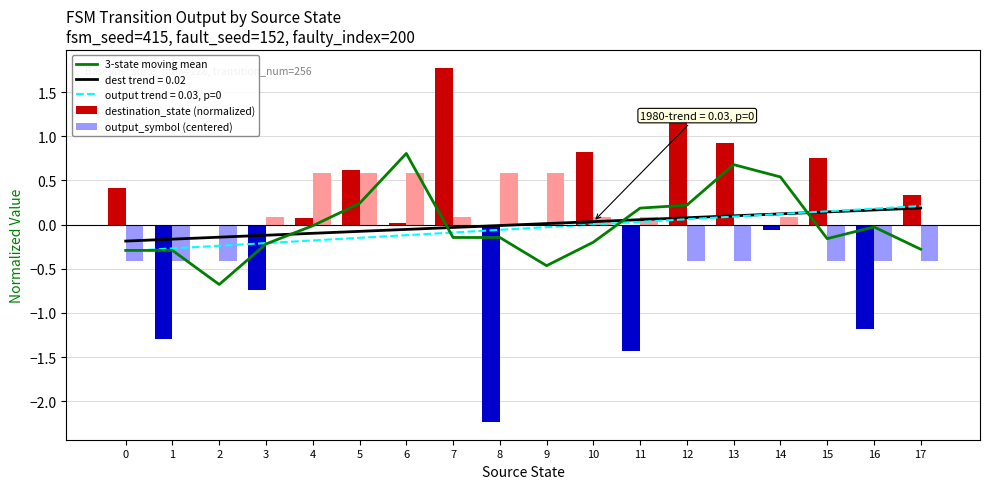

How many values in the 3-state moving mean series exceed 0?

6